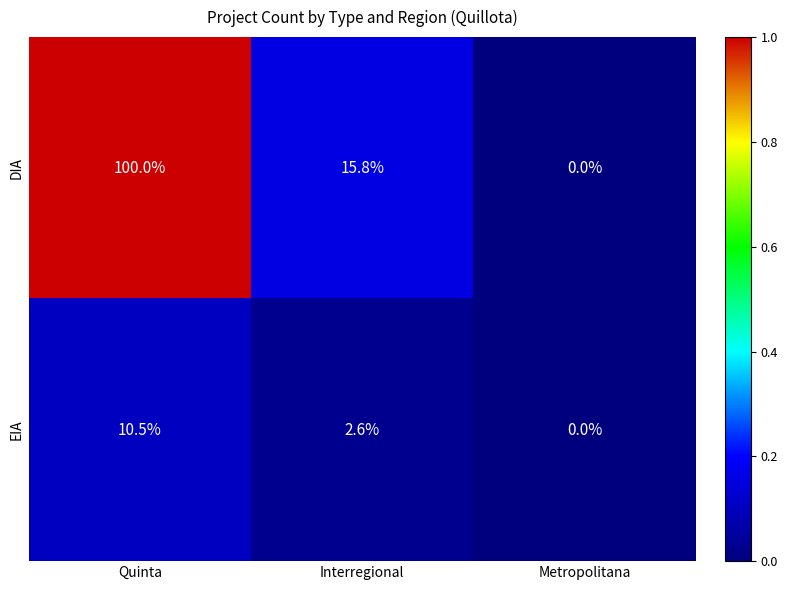

Which series has the largest total across all categories?

DIA